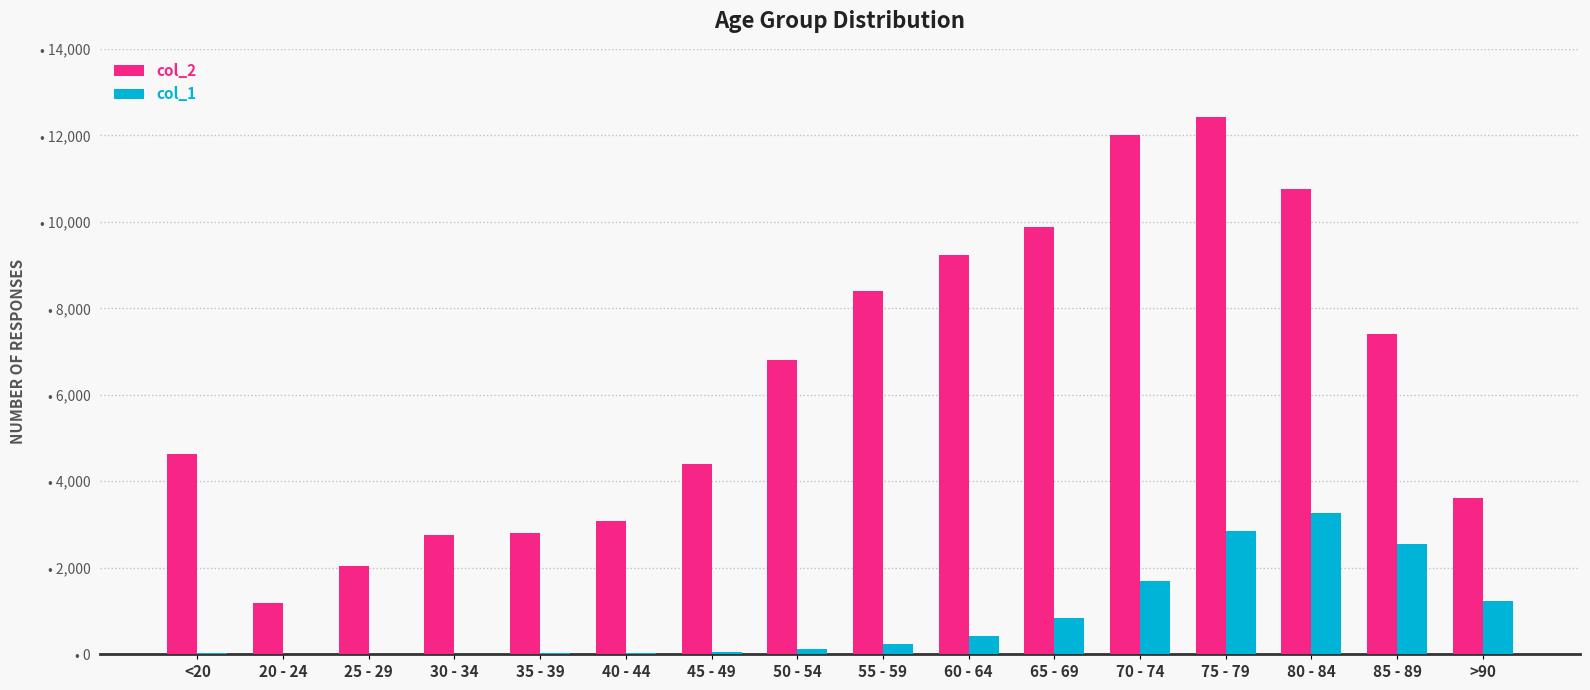

What is the sum of all col_2 values?

101482